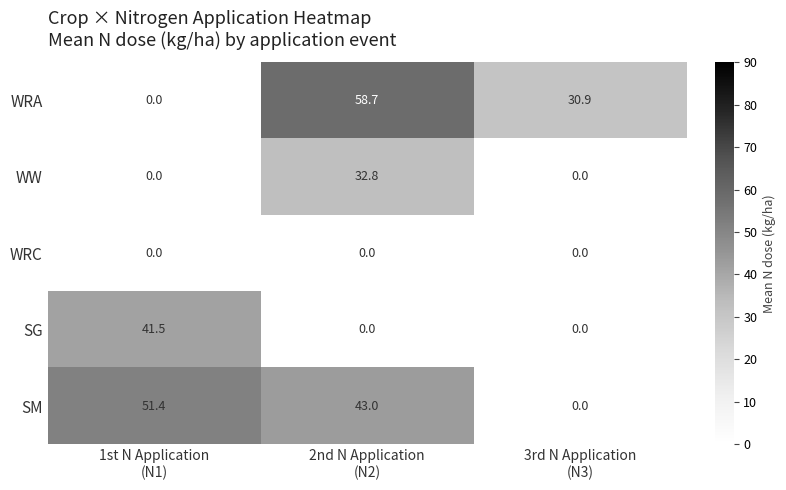

What is the maximum value shown in the chart?

58.7